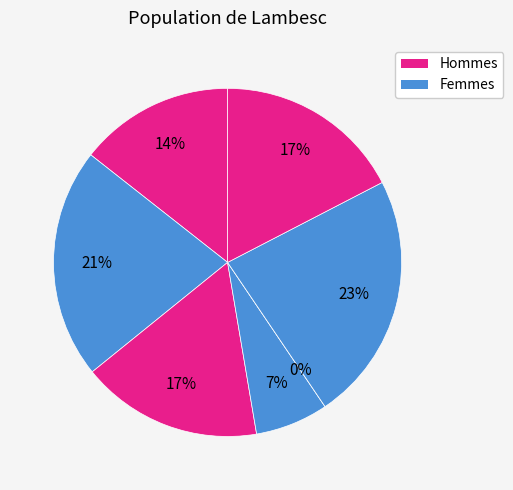

The in27 slice represents 23% of the pie. True or false?

False